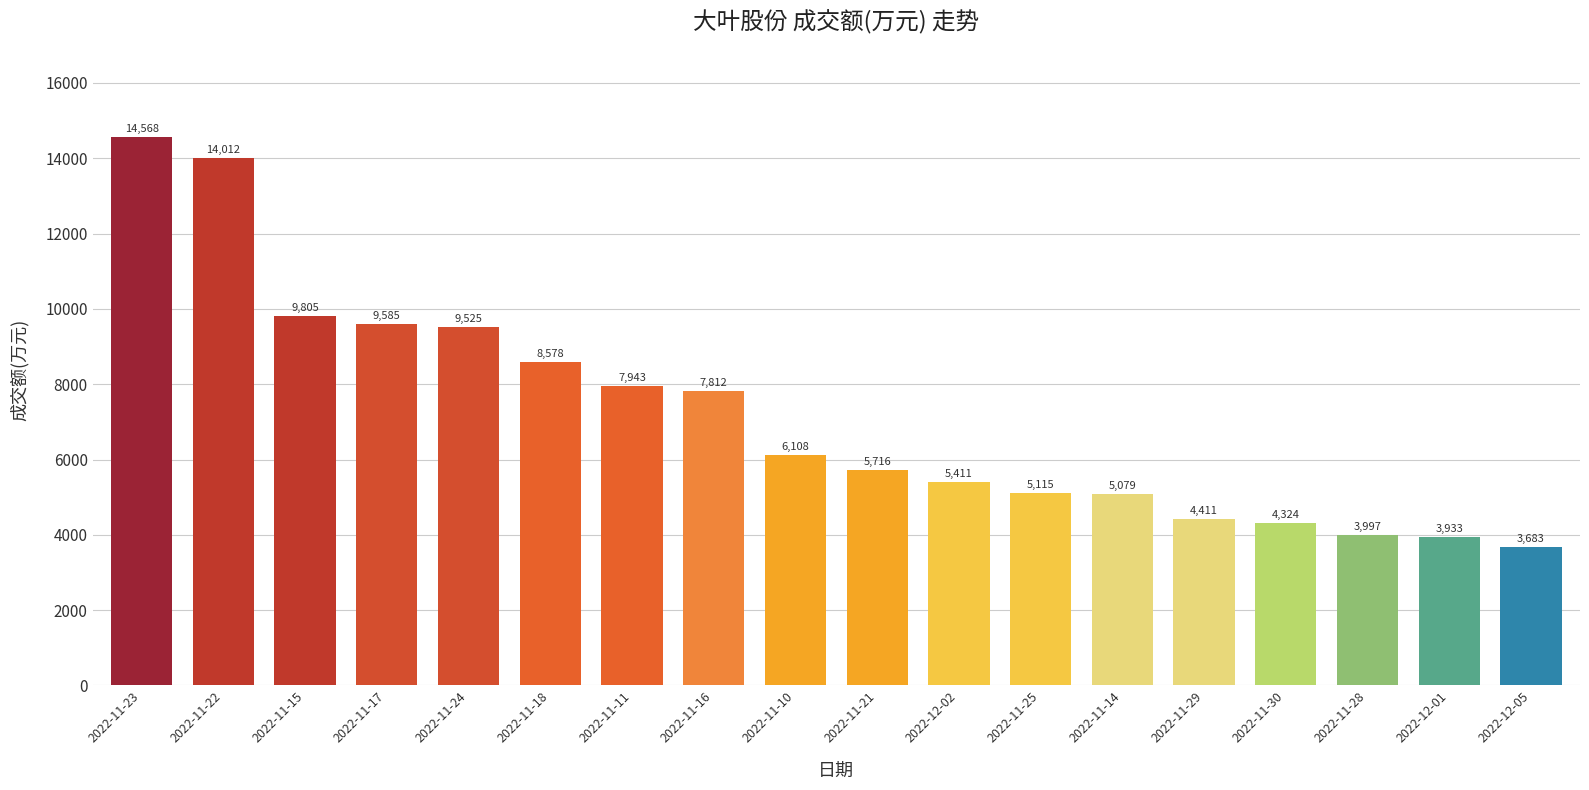

What is the change in value from 2022-11-22 to 2022-12-01?

-10079